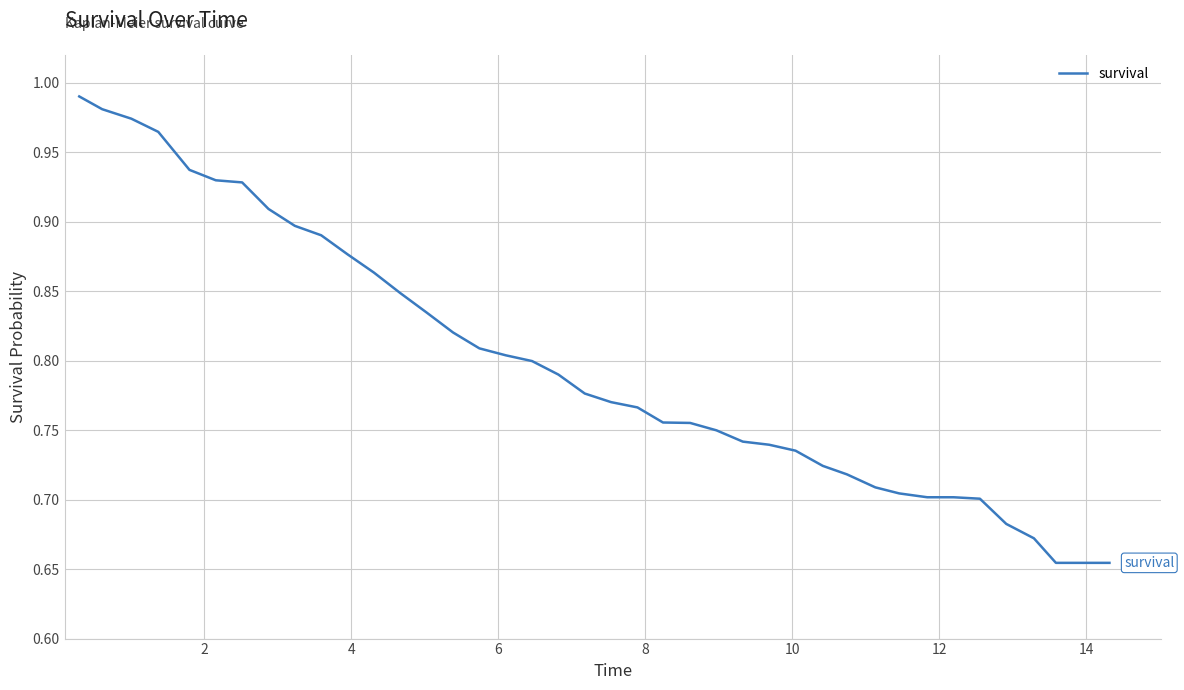

What is the difference between the maximum and minimum values?

0.3